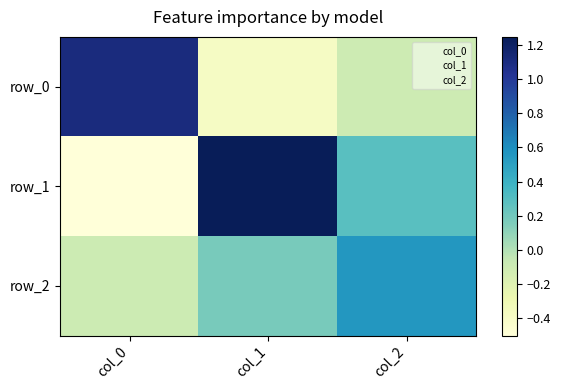

Which series has the largest range (max minus min)?

row_1